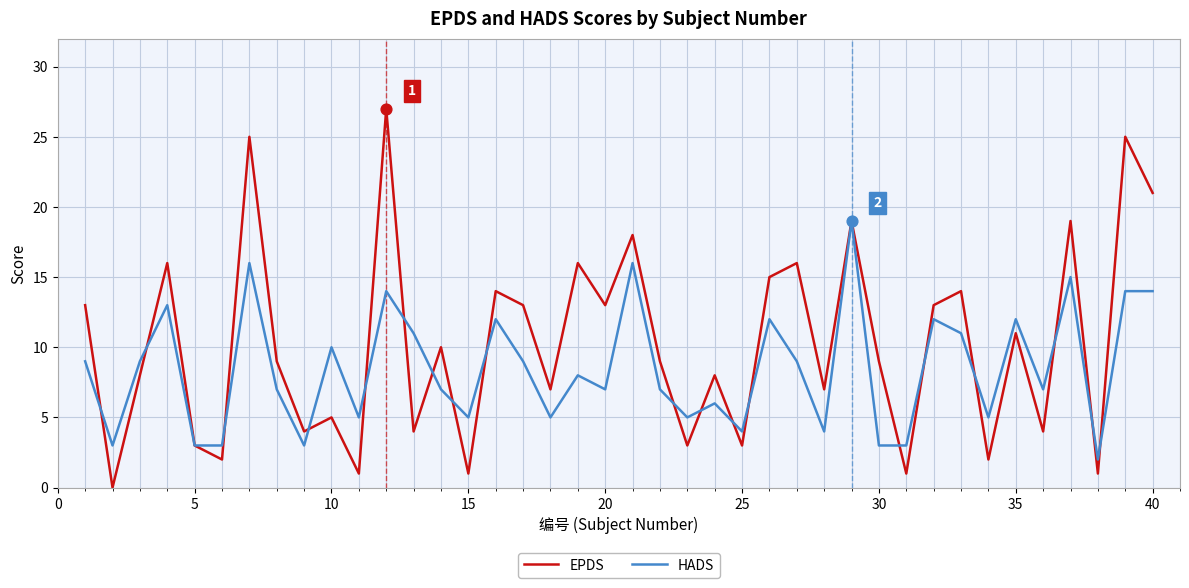

List the series in order of their peak value, lowest first.

HADS, EPDS